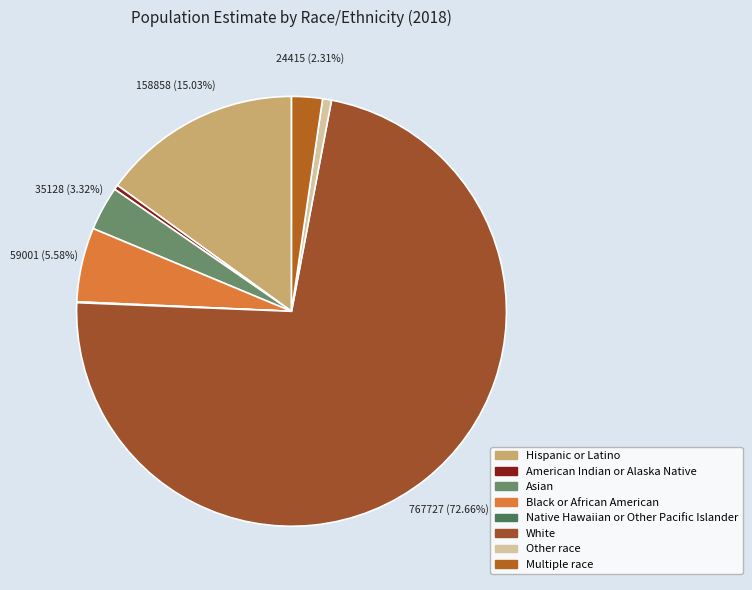

How many slices are in this pie chart?

8